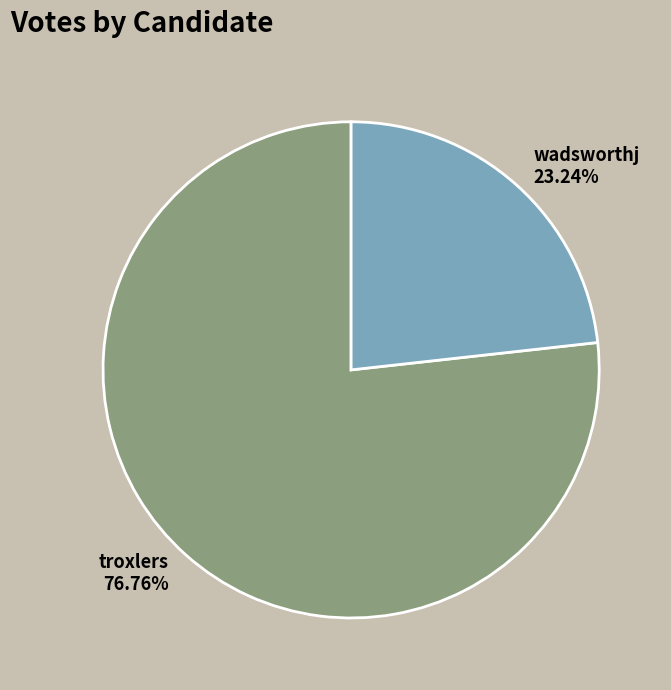

To the nearest percent, what portion does wadsworthj represent?

23%